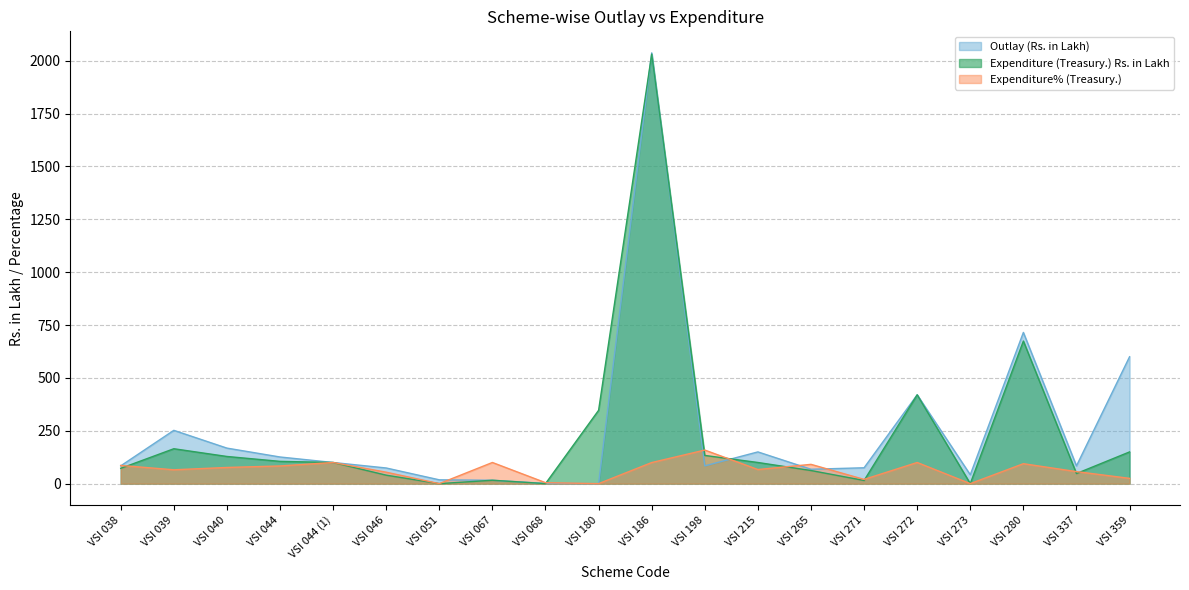

Reading left to right, what are all the values shown in this chart?

Outlay (Rs. in Lakh): VSI 038=84.0	VSI 039=252.0	VSI 040=168.0	VSI 044=126.0	VSI 044 (1)=100.0	VSI 046=74.0	VSI 051=18.0	VSI 067=16.0	VSI 068=1.0	VSI 180=0.0	VSI 186=2037.0	VSI 198=84.0	VSI 215=150.0	VSI 265=68.0	VSI 271=75.0	VSI 272=420.0	VSI 273=42.0	VSI 280=715.0	VSI 337=84.0	VSI 359=600.0
Expenditure (Treasury.) Rs. in Lakh: VSI 038=72.3	VSI 039=165.0	VSI 040=128.4	VSI 044=105.3	VSI 044 (1)=100.0	VSI 046=40.0	VSI 051=0.0	VSI 067=16.0	VSI 068=0.1	VSI 180=346.8	VSI 186=2031.0	VSI 198=133.3	VSI 215=100.0	VSI 265=62.0	VSI 271=15.0	VSI 272=420.0	VSI 273=0.0	VSI 280=674.3	VSI 337=47.8	VSI 359=150.0
Expenditure% (Treasury.): VSI 038=86.1	VSI 039=65.5	VSI 040=76.5	VSI 044=83.6	VSI 044 (1)=100.0	VSI 046=54.0	VSI 051=0.0	VSI 067=100.0	VSI 068=4.6	VSI 180=0.0	VSI 186=99.7	VSI 198=158.8	VSI 215=66.7	VSI 265=91.2	VSI 271=20.0	VSI 272=100.0	VSI 273=0.0	VSI 280=94.3	VSI 337=56.8	VSI 359=25.0